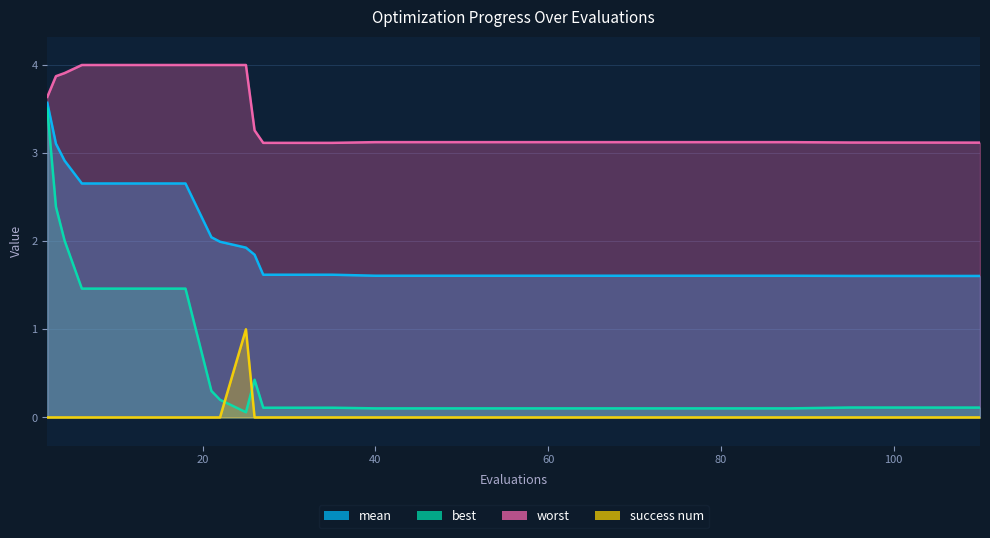

What is the total value across all series at 21?

6.3